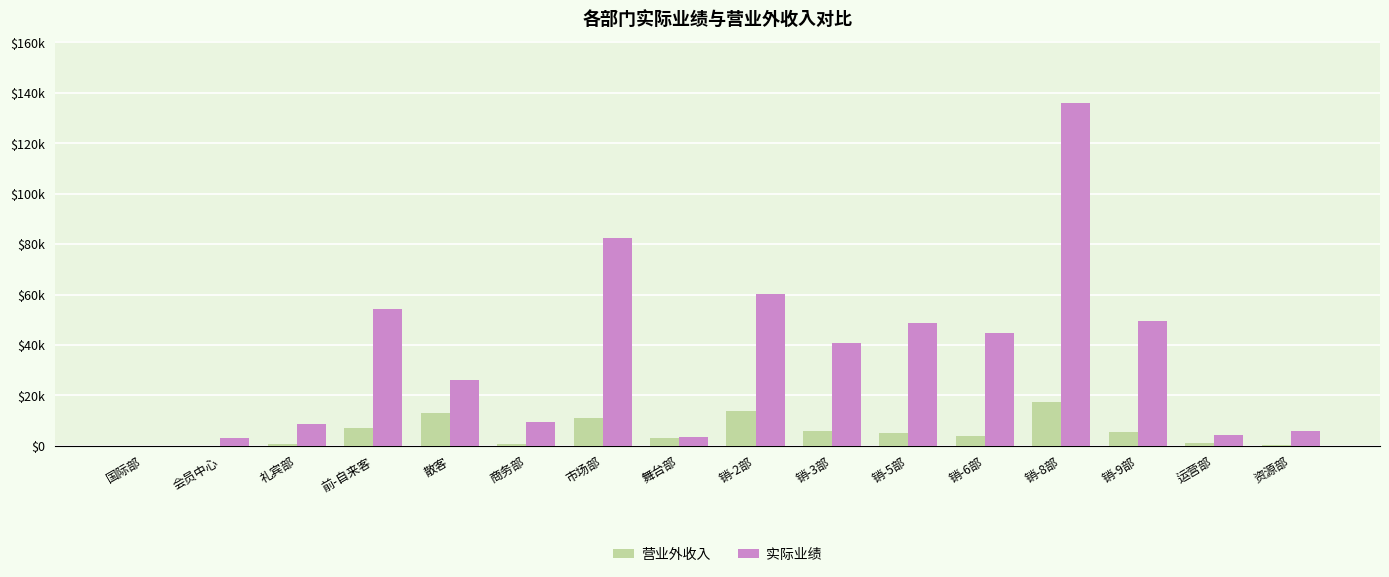

Does the chart contain stacked bars?

No